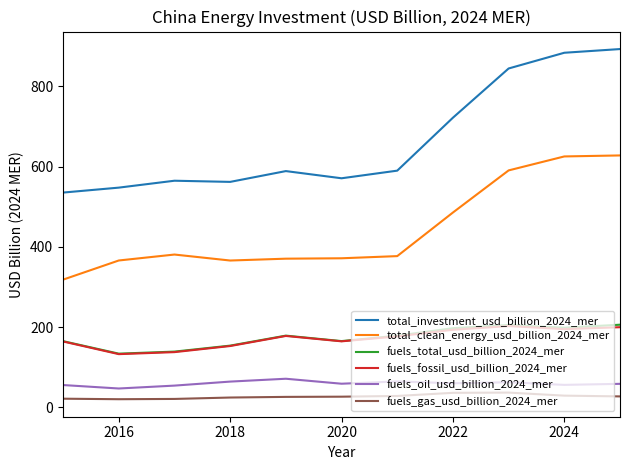

What is the minimum value for total_investment_usd_billion_2024_mer?

535.3